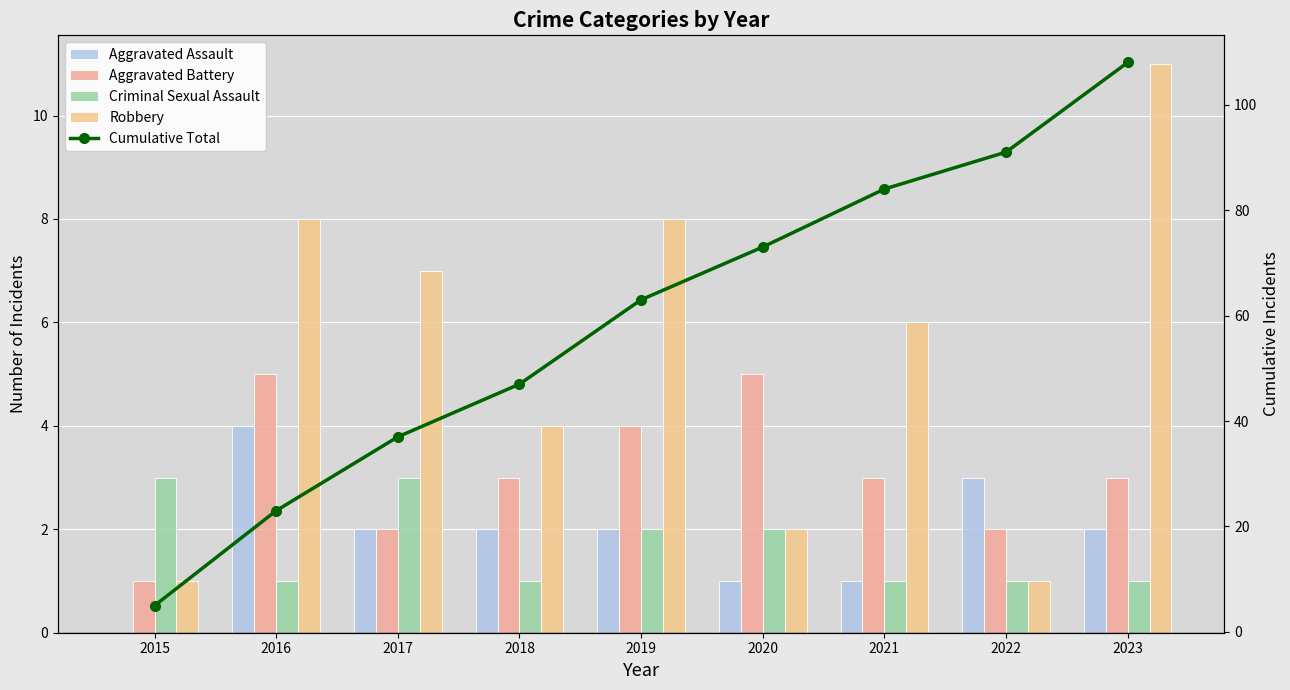

What is the value of the Cumulative Total bar at the 1st from the left?

5